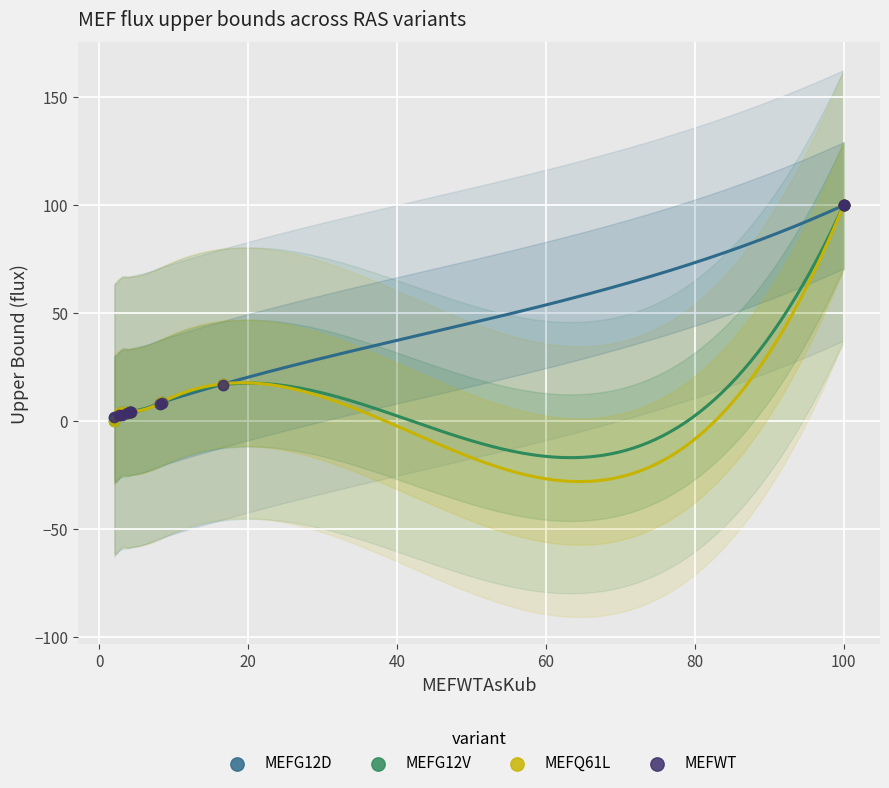

What are all the series names shown in the legend?

MEFG12D, MEFG12V, MEFQ61L, MEFWT